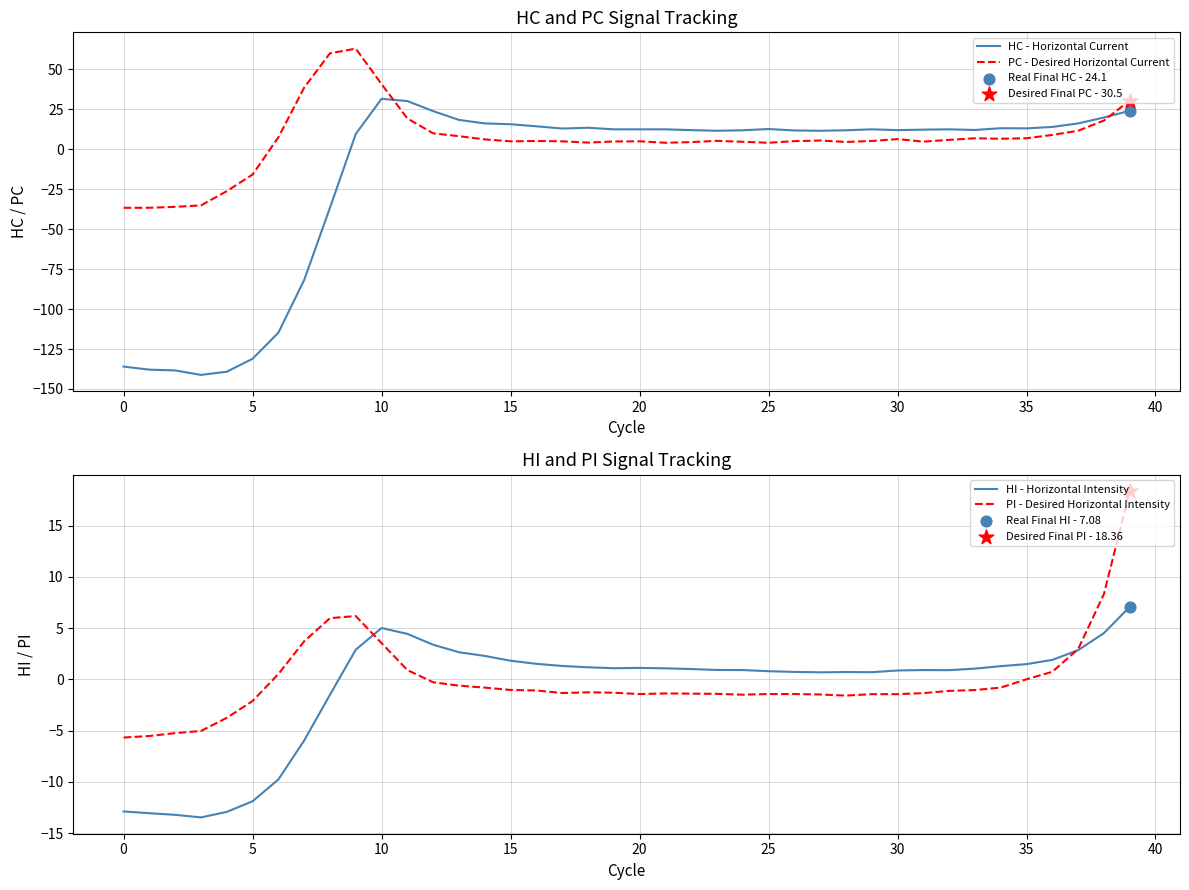

Which series has the largest total across all categories?

PC - Desired Horizontal Current